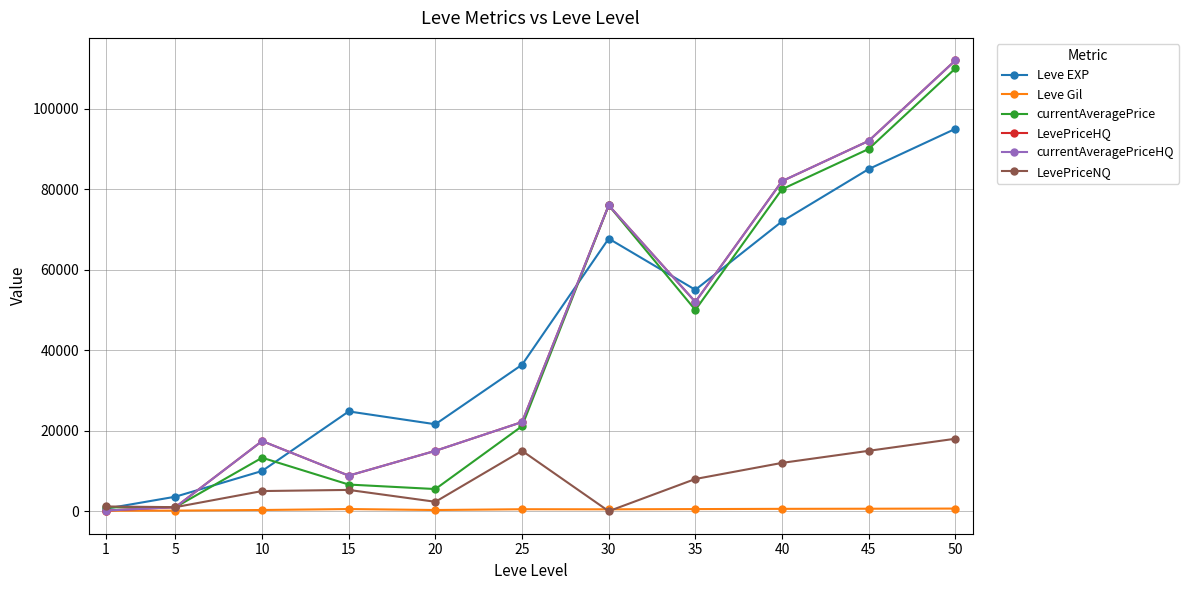

Does the chart have visible grid lines?

Yes